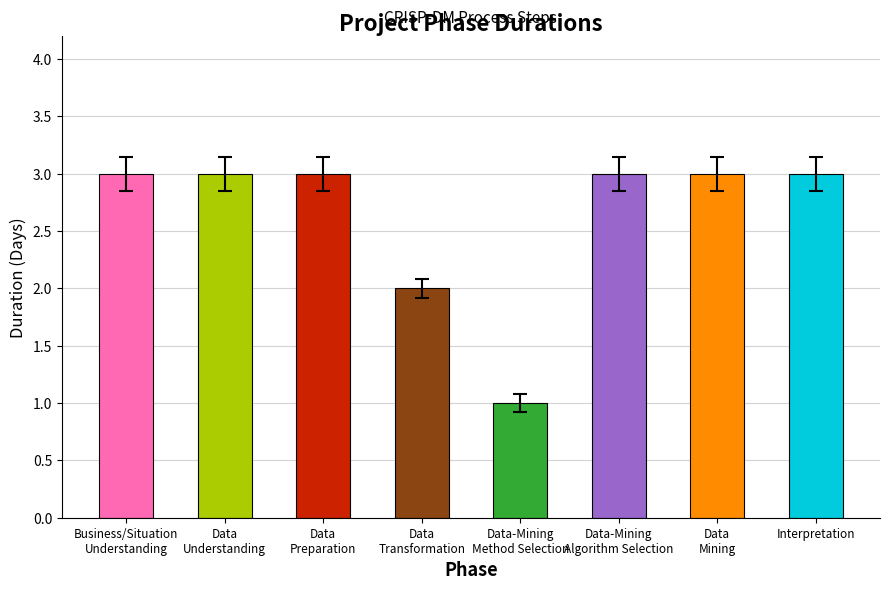

What is the greatest value displayed?

3